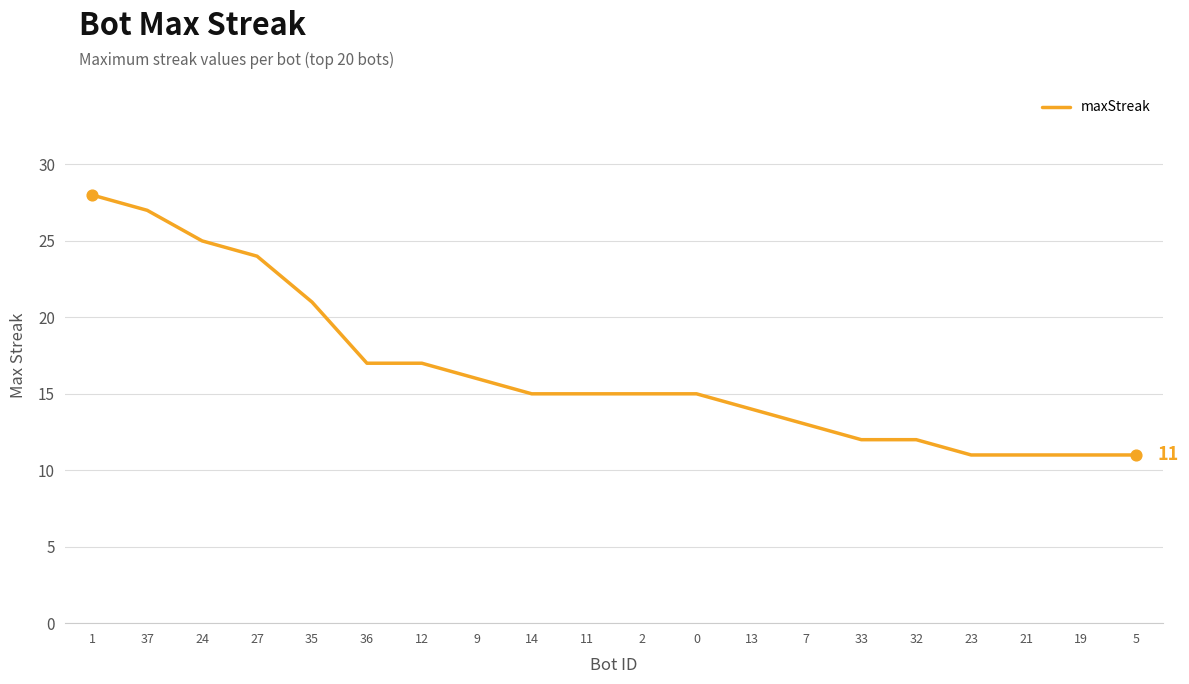

What is the change in value from 24 to 21?

-14